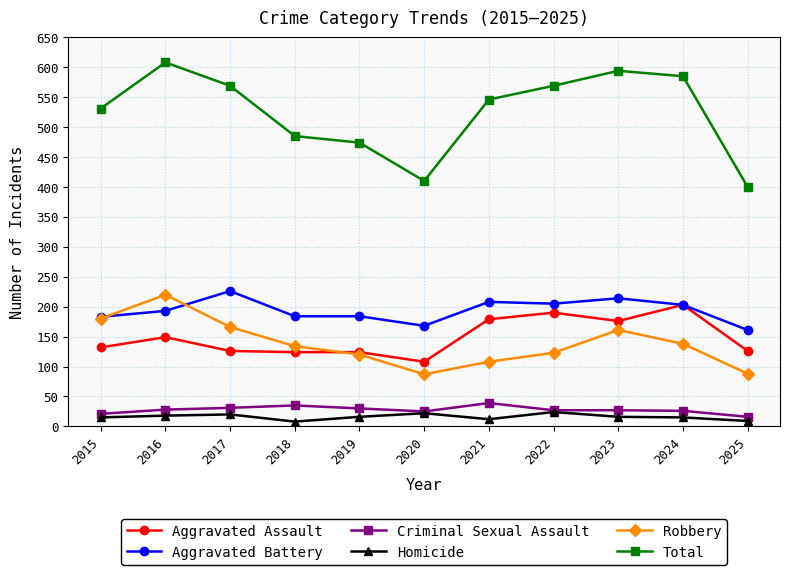

What is the spread (max minus min) of values at 2017?

549